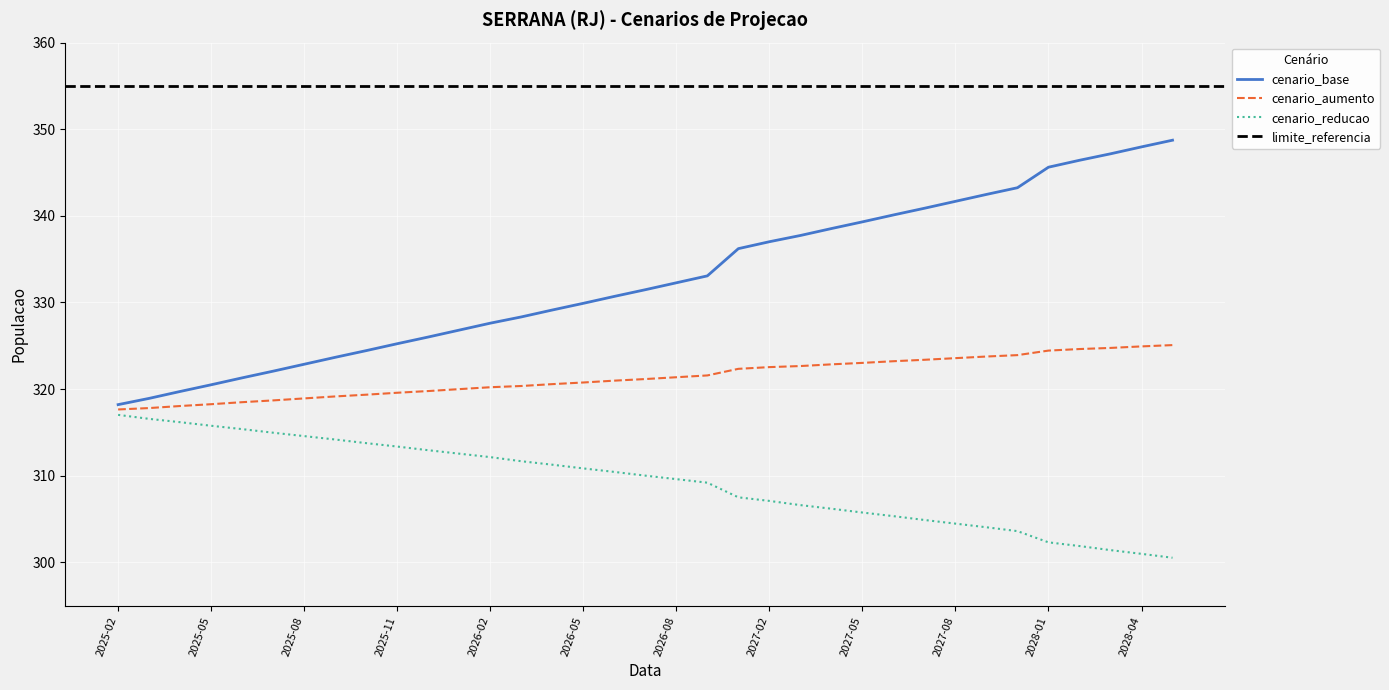

The value of cenario_aumento at 2027-07 is 323.4. True or false?

True